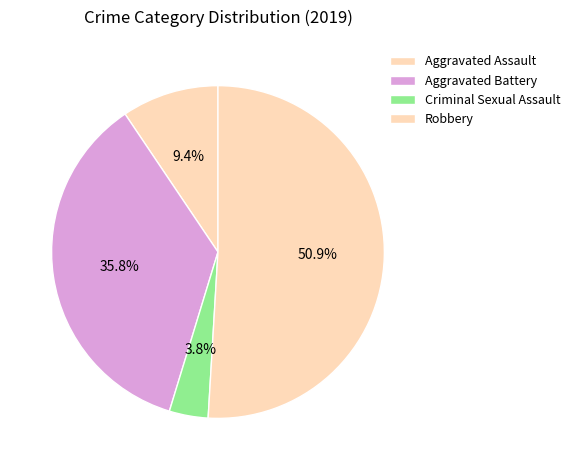

How many segments does this pie chart have?

4